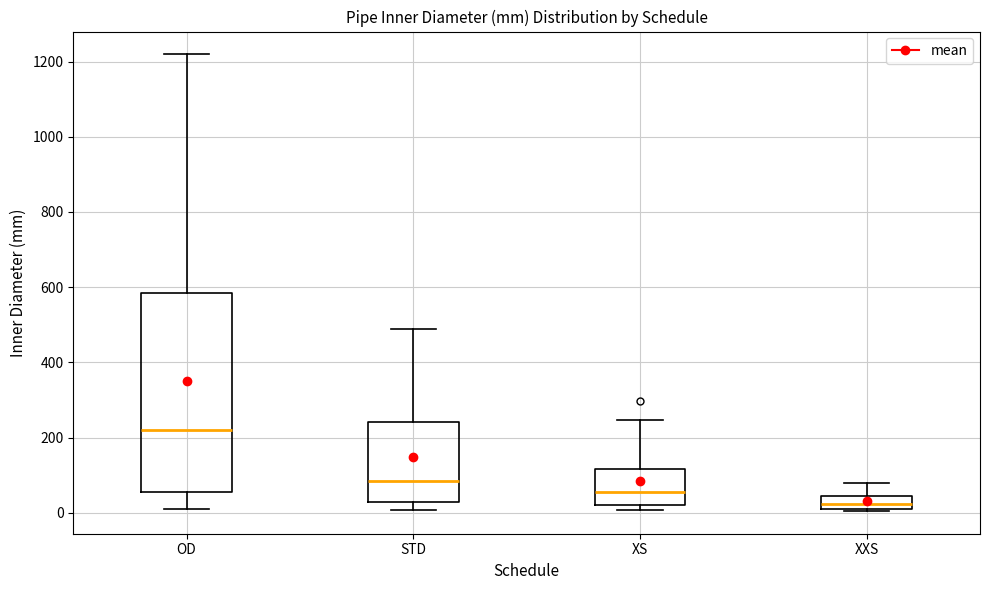

Which box has the lowest median line?

XXS